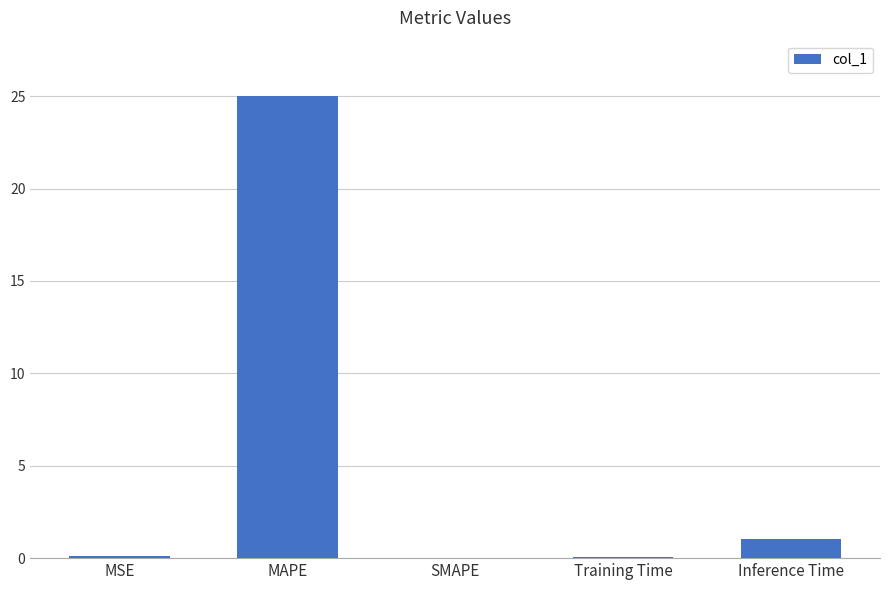

Does the chart contain stacked bars?

No